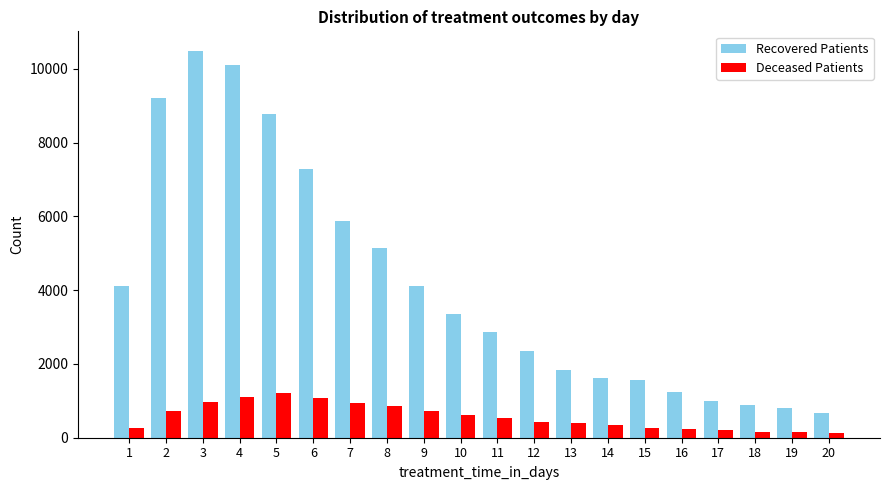

What is the total value across all series at 6?

8371